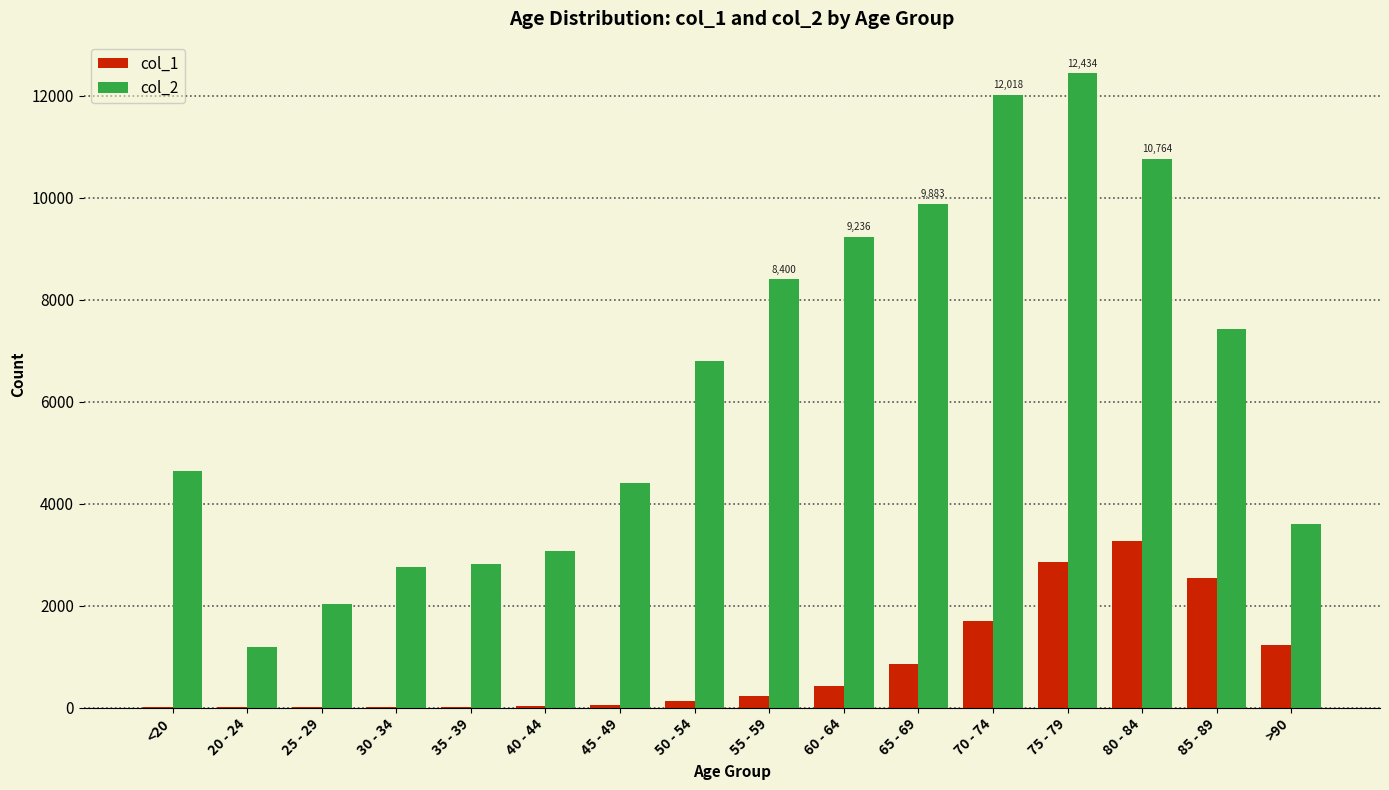

At which category is the sum across all series the highest?

75 - 79